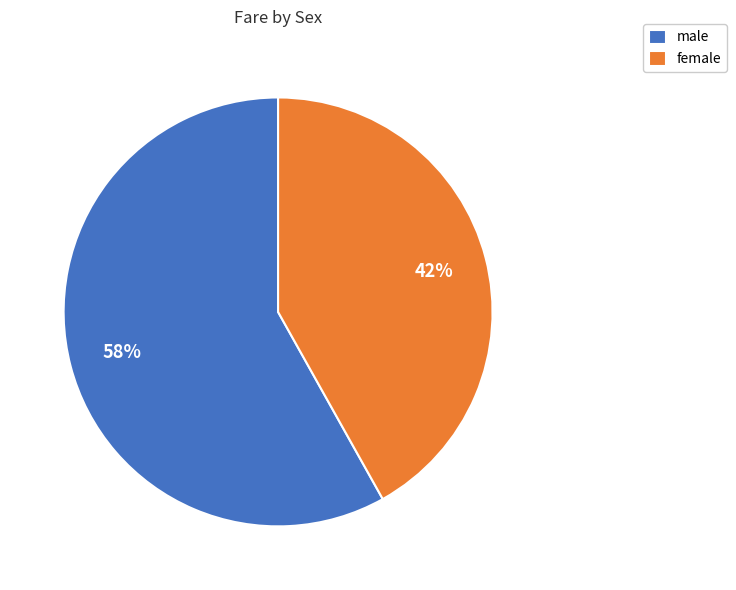

Does male represent more than half of the total?

Yes